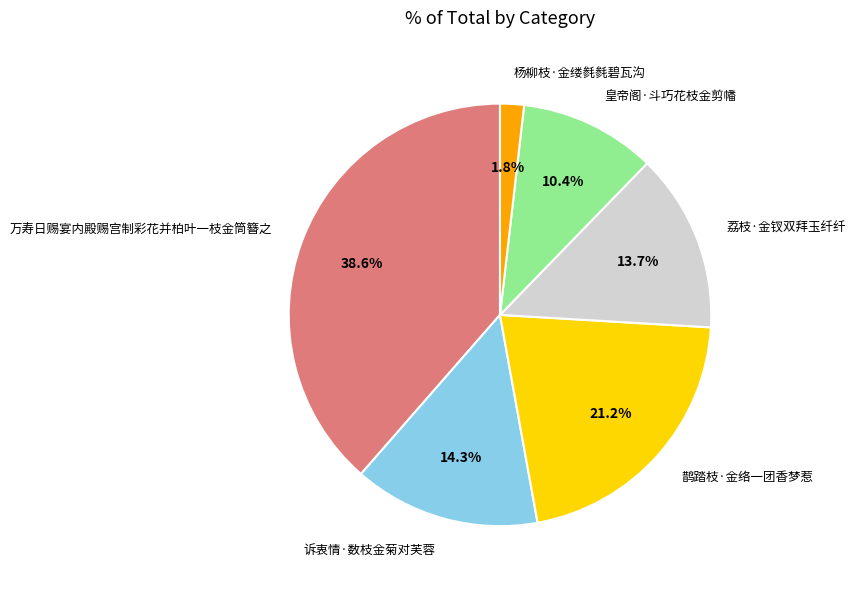

To the nearest percent, what is the difference between the 荔枝·金钗双拜玉纤纤 and 鹊踏枝·金络一团香梦惹 slice percentages?

8%